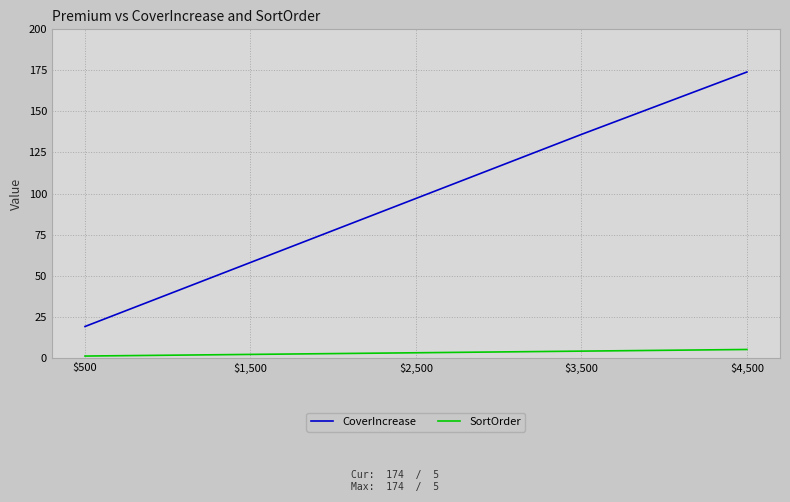

True or false: CoverIncrease and SortOrder cross at least once.

False